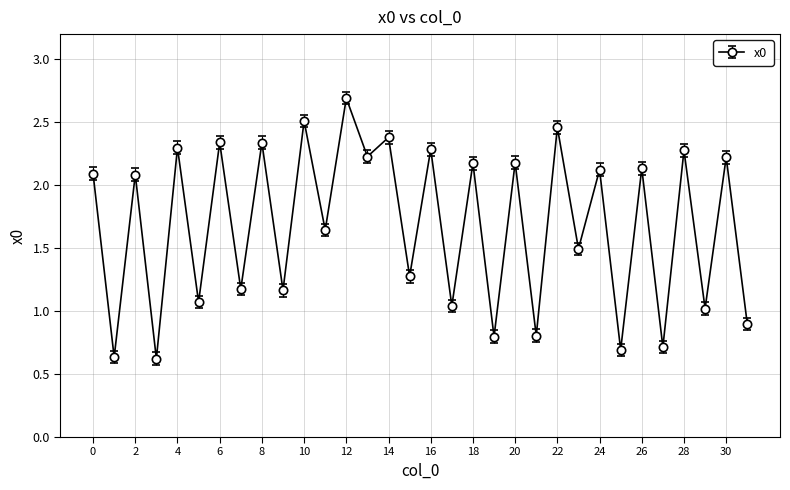

Is this an area chart (filled region under the line)?

No